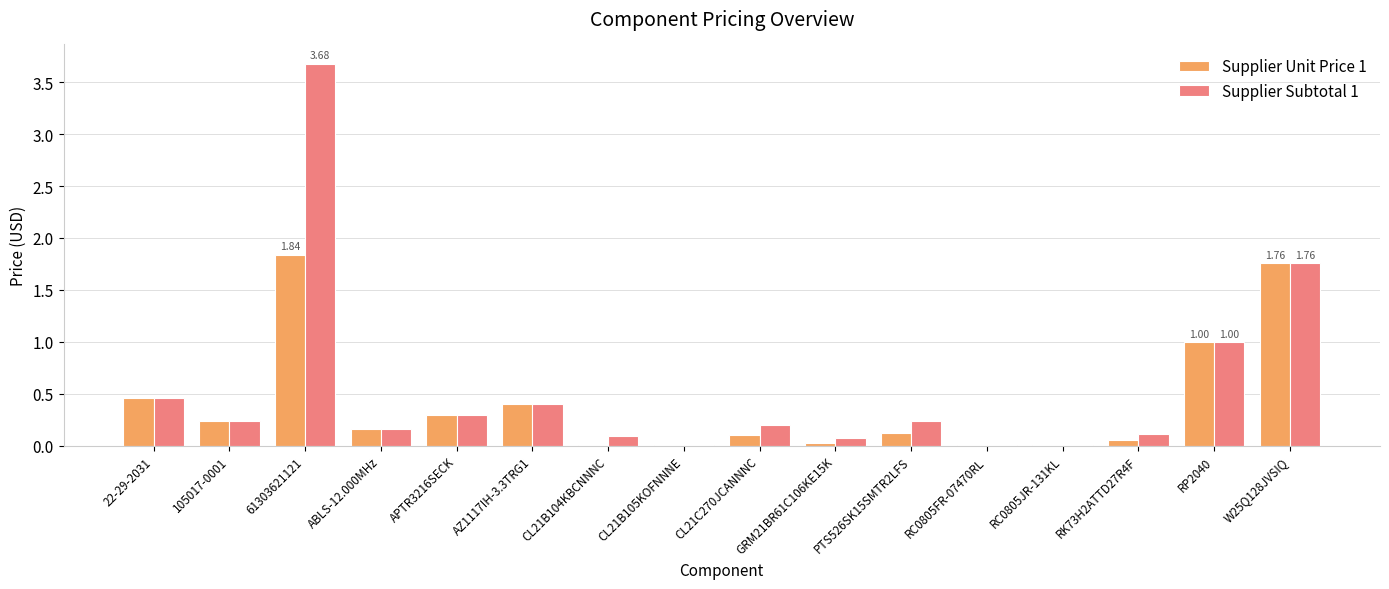

What is the total value across all series at PTS526SK15SMTR2LFS?

0.4